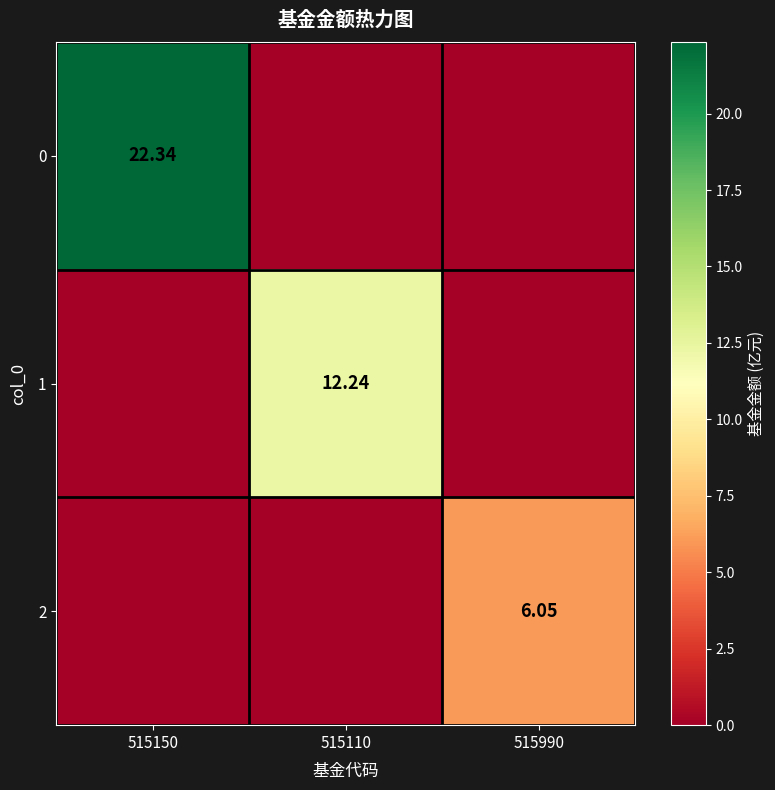

What is the spread (max minus min) of values at 515990?

6.0